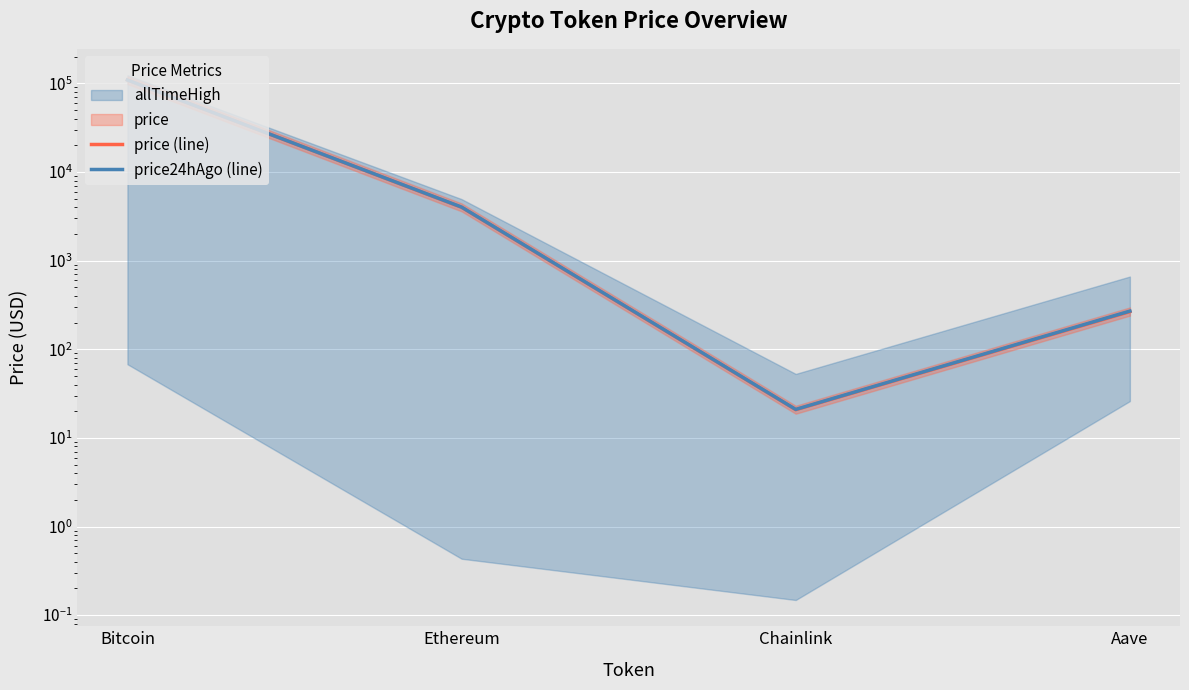

True or false: price24hAgo (line) and price (line) intersect in this chart.

True